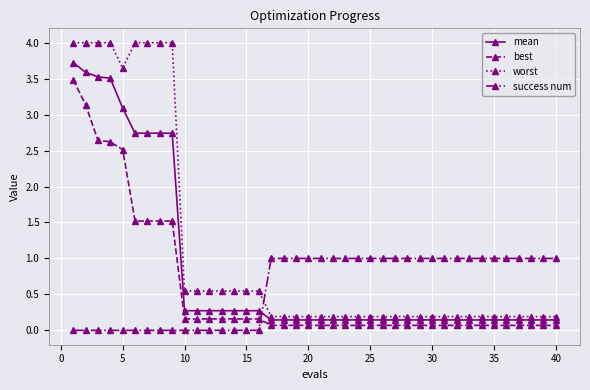

Which series has the largest total across all categories?

worst